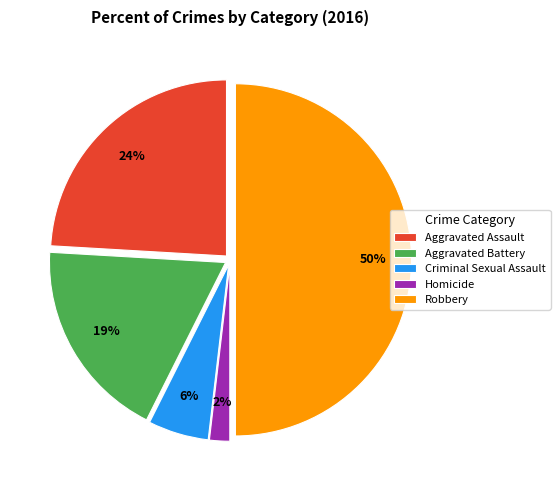

Which category has the smallest portion of the pie?

Homicide